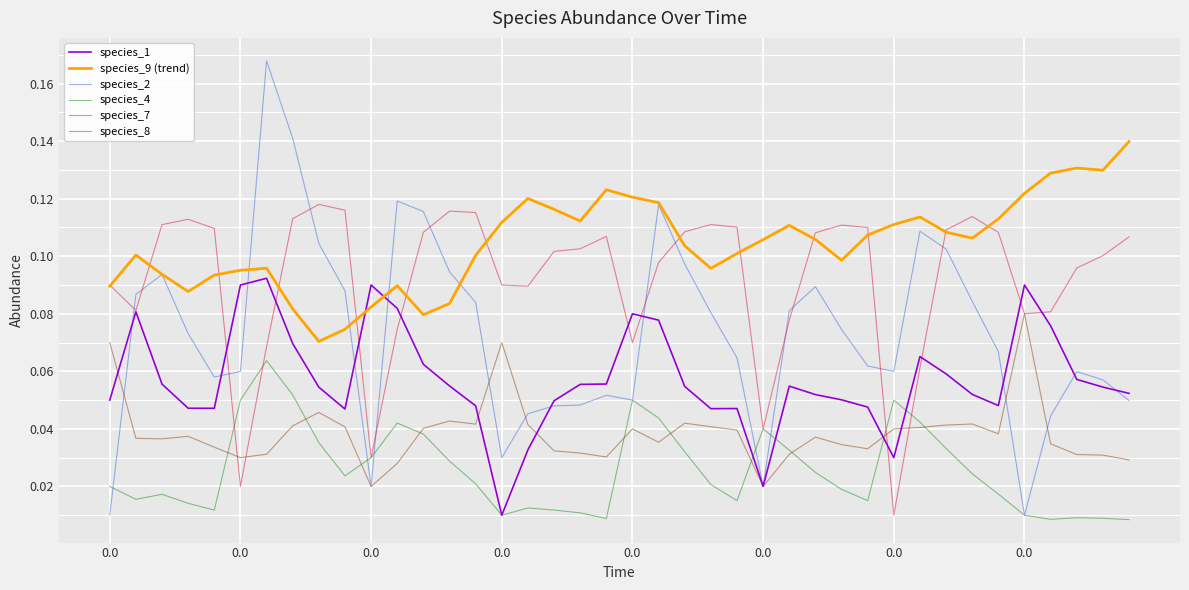

List the series in order of their peak value, lowest first.

species_4, species_8, species_1, species_7, species_9 (trend), species_2